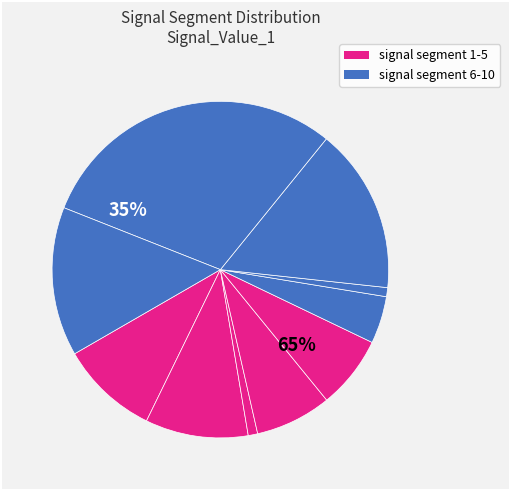

To the nearest percent, what percentage of the pie is signal segment 1?

9%